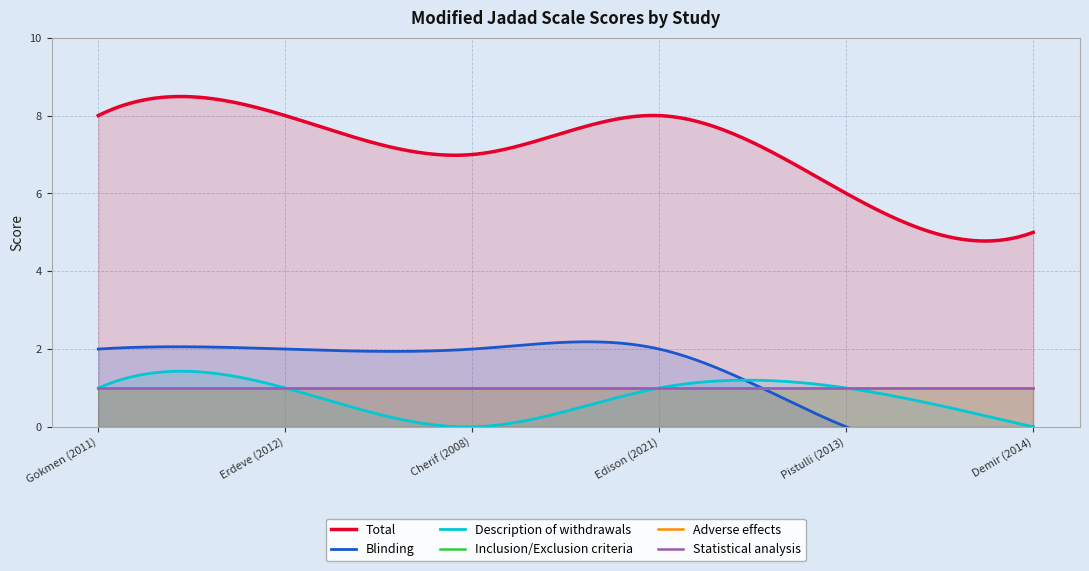

True or false: Statistical analysis and Description of withdrawals cross at least once.

False